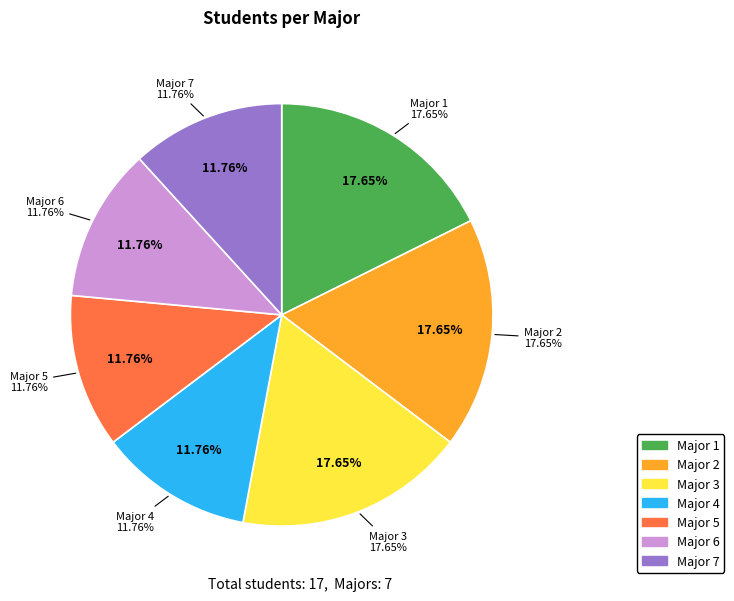

What is the largest slice in the pie chart?

1